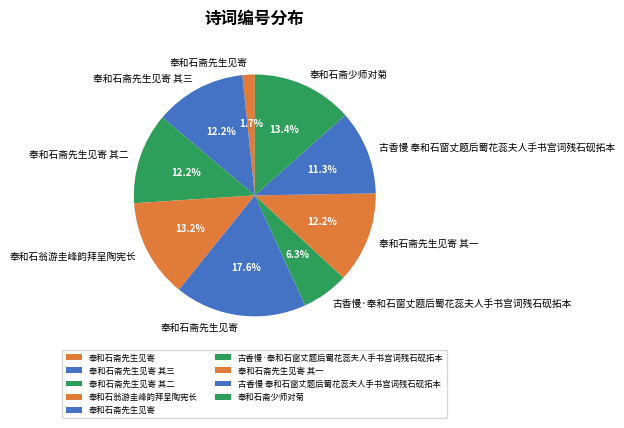

Count the number of slices in the pie.

9